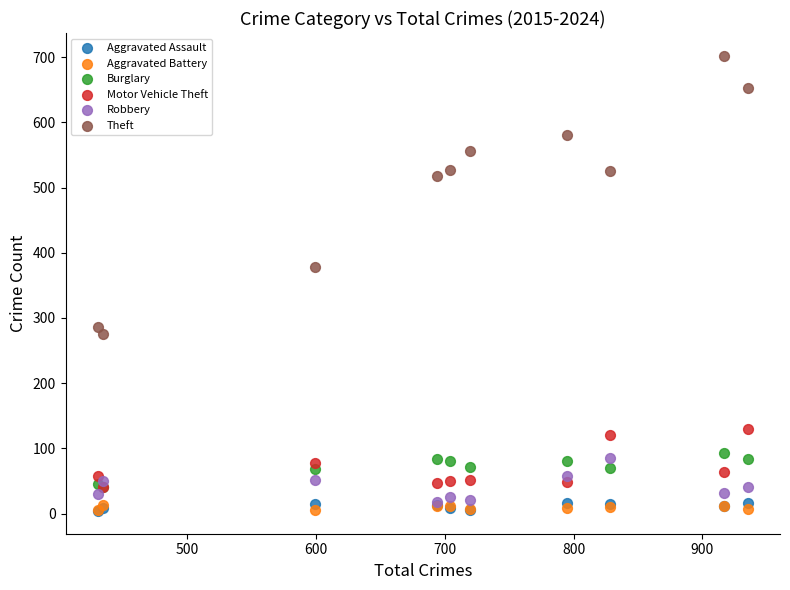

Across all series, what Y value is closest to 353?

378